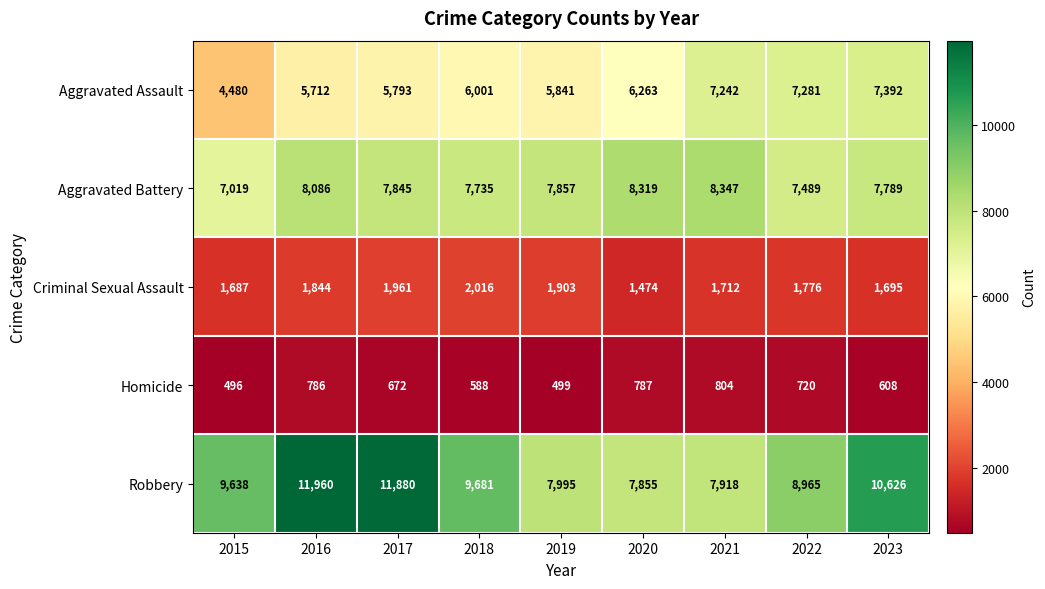

How many distinct data groups are displayed?

5